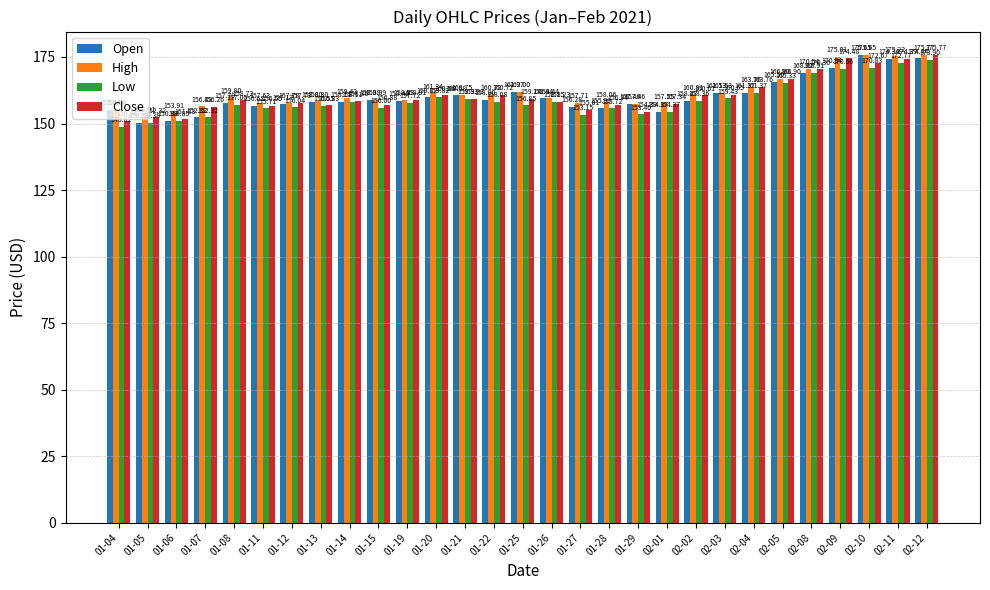

What is the difference between the Open values at 01-05 and 01-21?

10.2